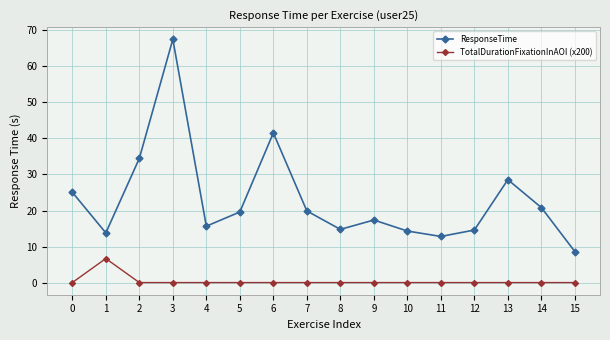

What are all the series names shown in the legend?

ResponseTime, TotalDurationFixationInAOI (x200)